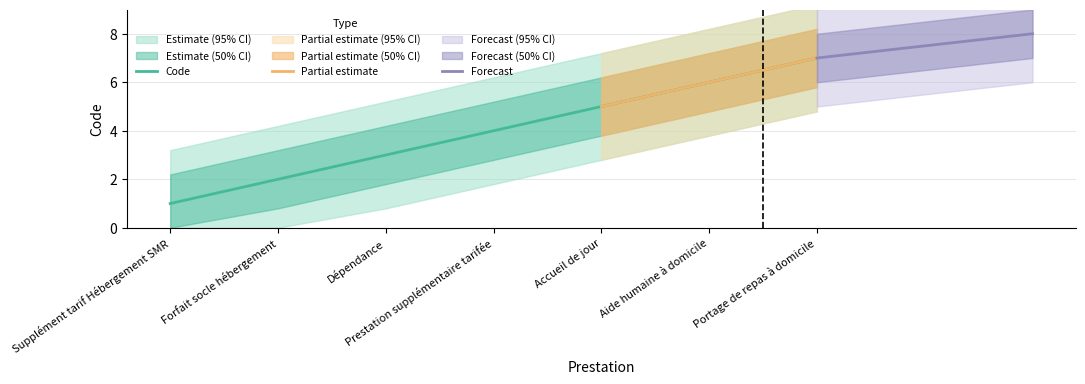

What is the value of the 6th point from the left?

6